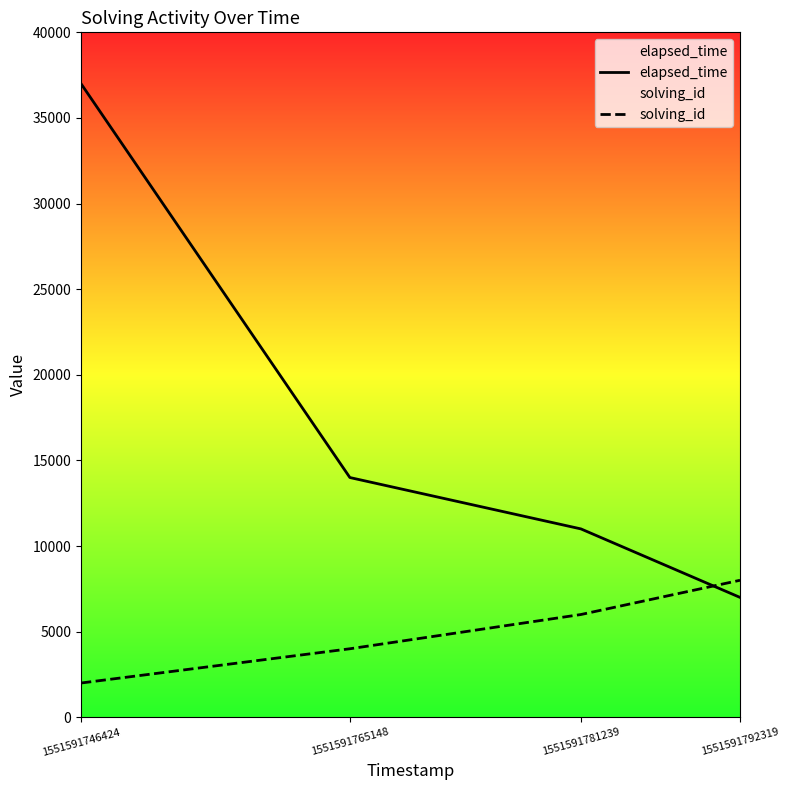

What is the total value across all series at 1551591792319?

15000